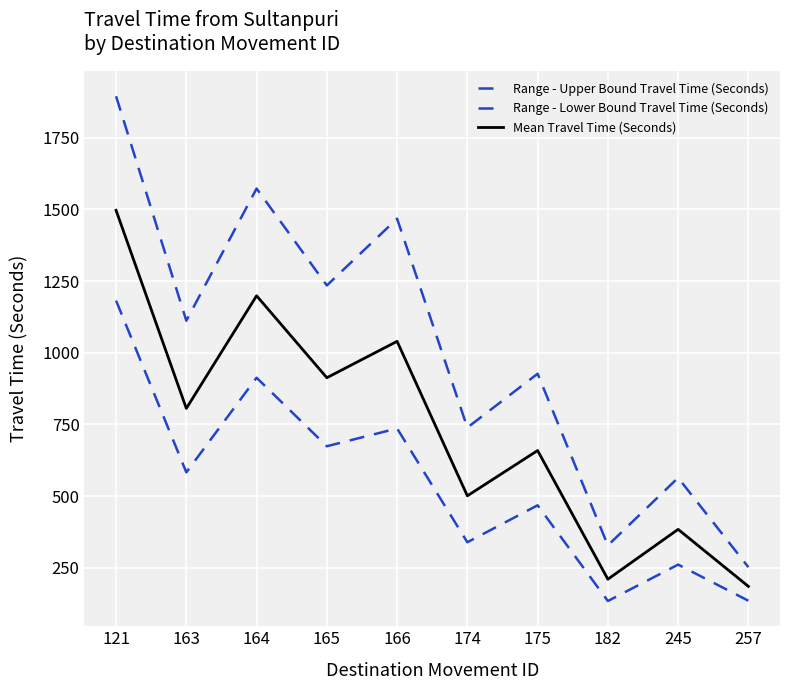

What is the sum of the Mean Travel Time (Seconds) values at 257 and 245?

569